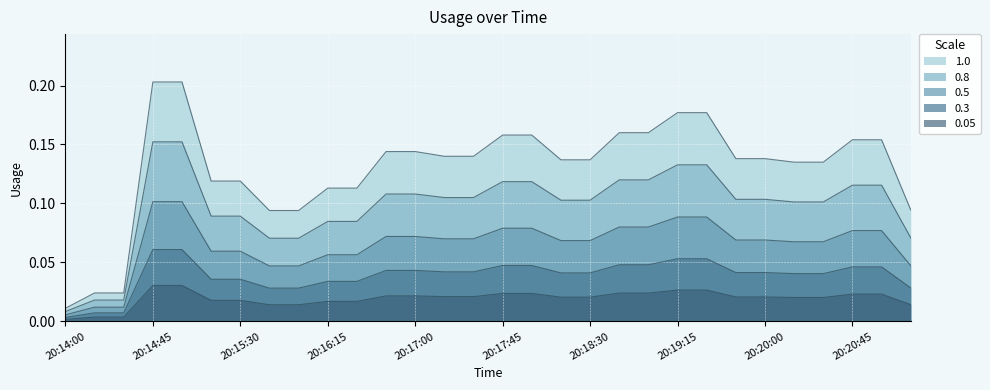

What is the value of the 17th point from the left?

0.2